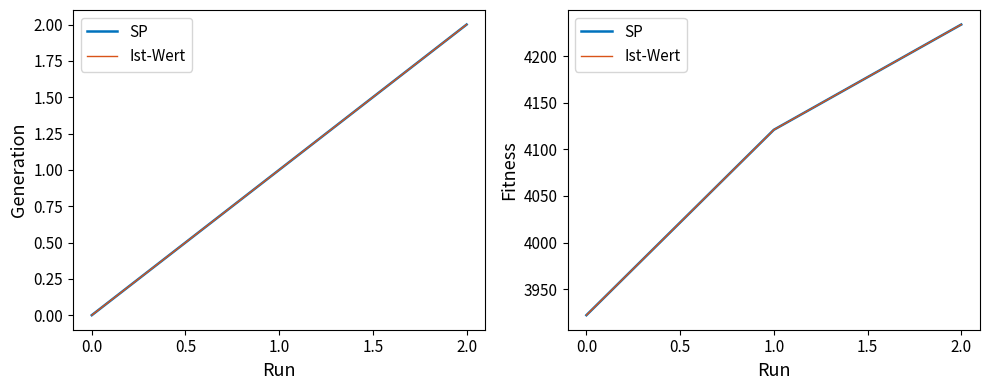

Rank the series by their maximum value, from lowest to highest.

SP, Ist-Wert